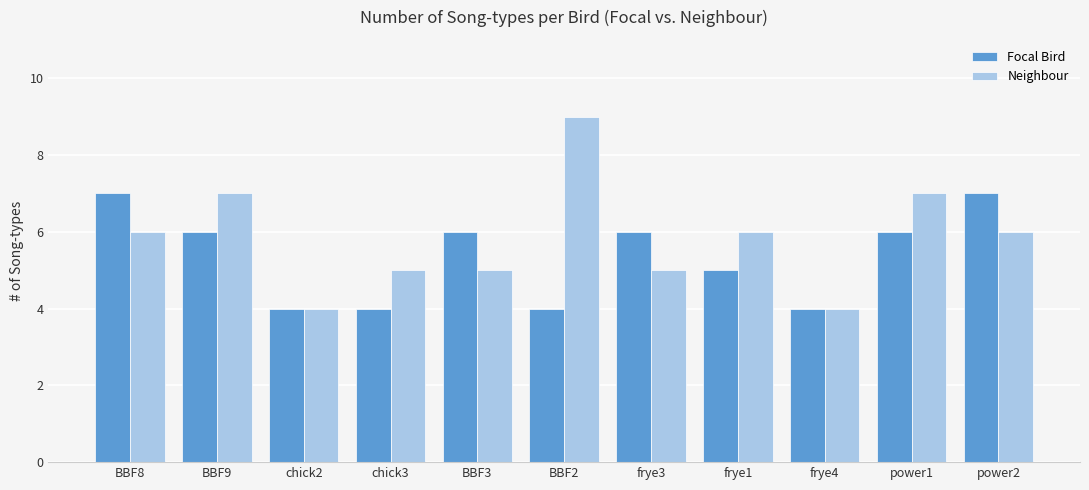

What is the sum of the Focal Bird values at chick3 and BBF9?

10